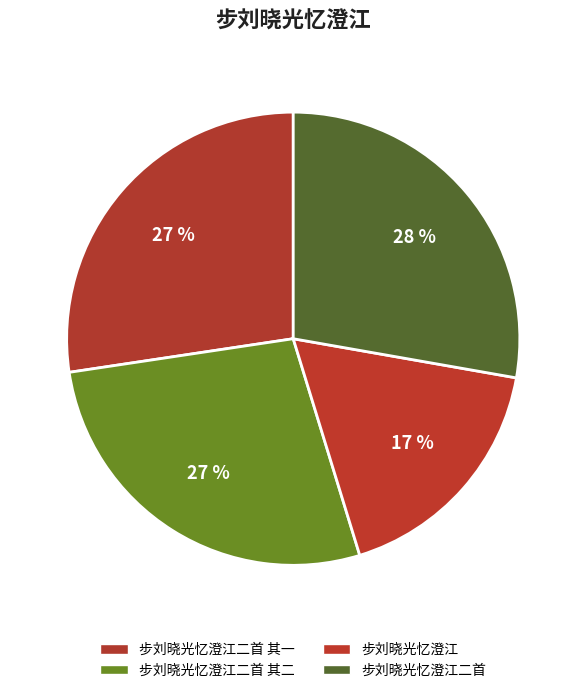

To the nearest percent, what is the combined percentage of 步刘晓光忆澄江二首 其二 and 步刘晓光忆澄江二首 其一?

55%